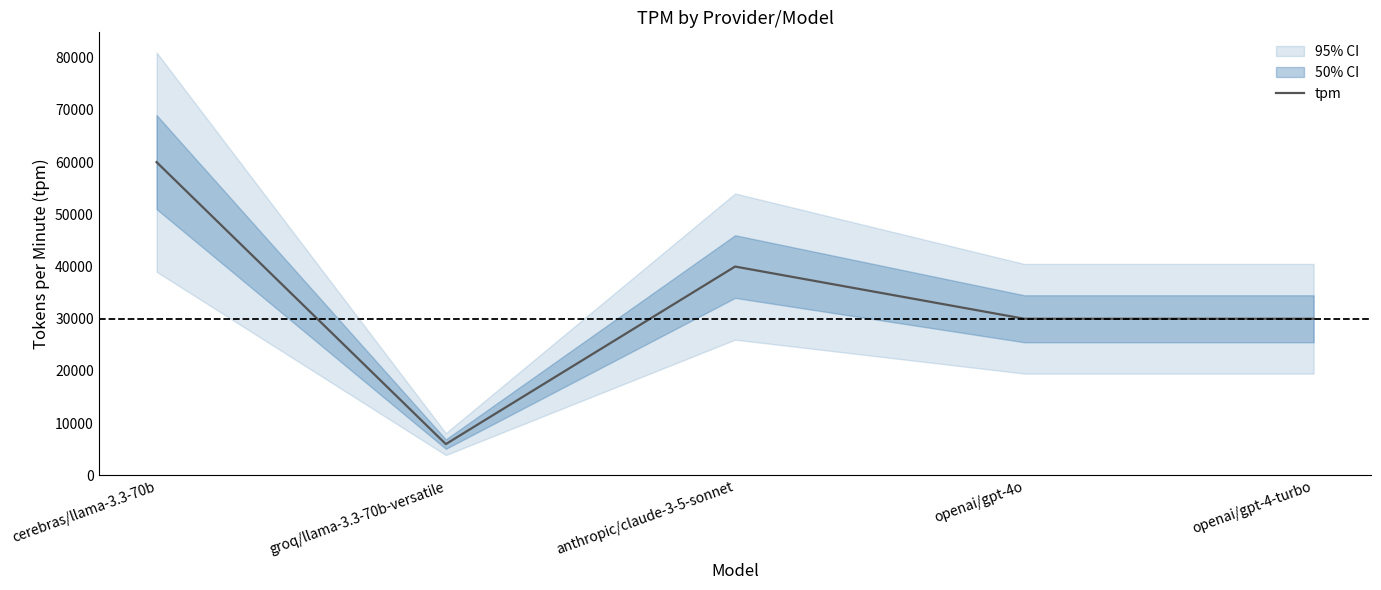

True or false: the data shows 30000 at openai/gpt-4o.

True